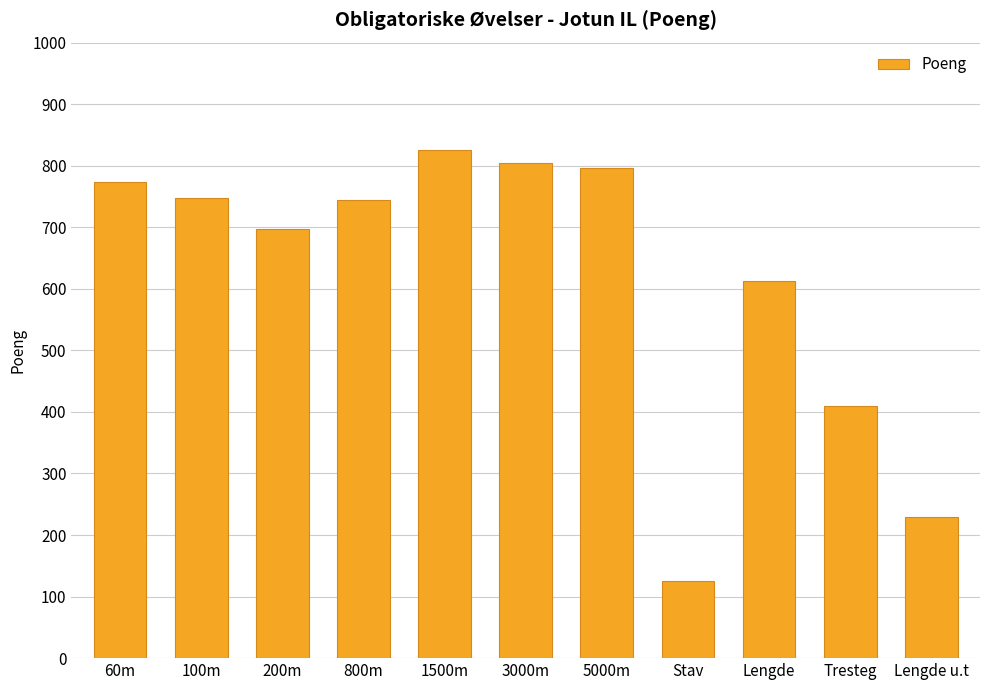

What is the label of the 9th bar from the left?

Lengde